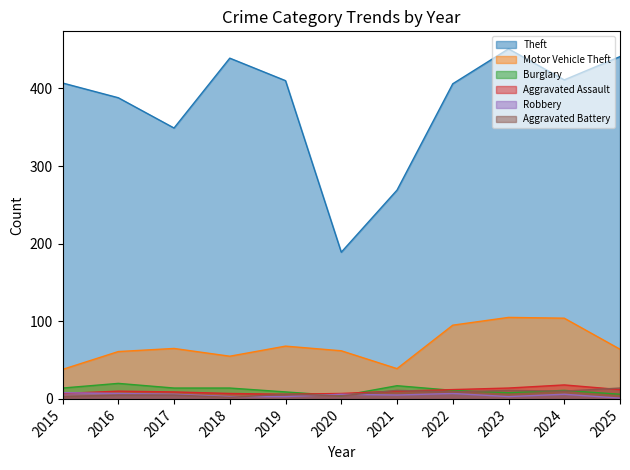

Between 2022 and 2021, which is larger?

2022